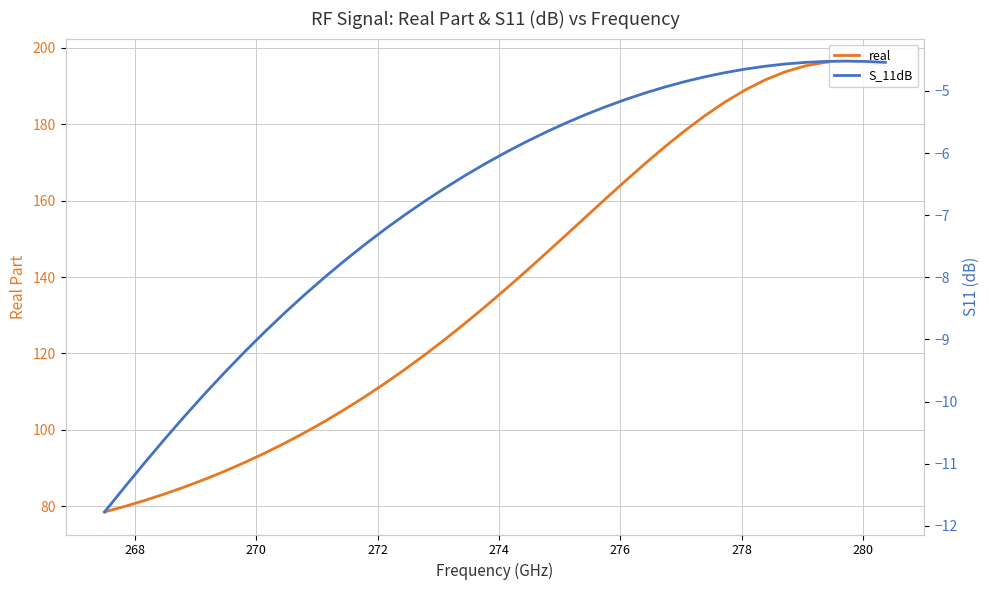

Is the value of S_11dB at 34 greater than the value of real at 9?

No